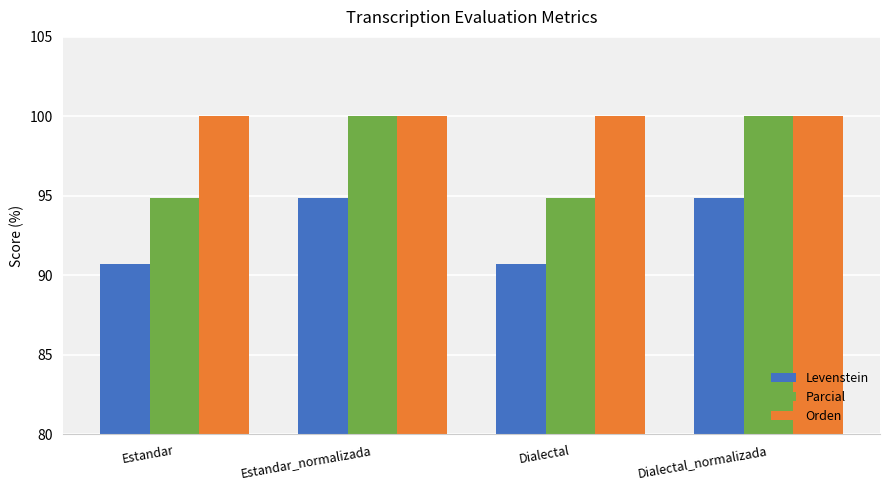

What are all the series names shown in the legend?

Levenstein, Parcial, Orden